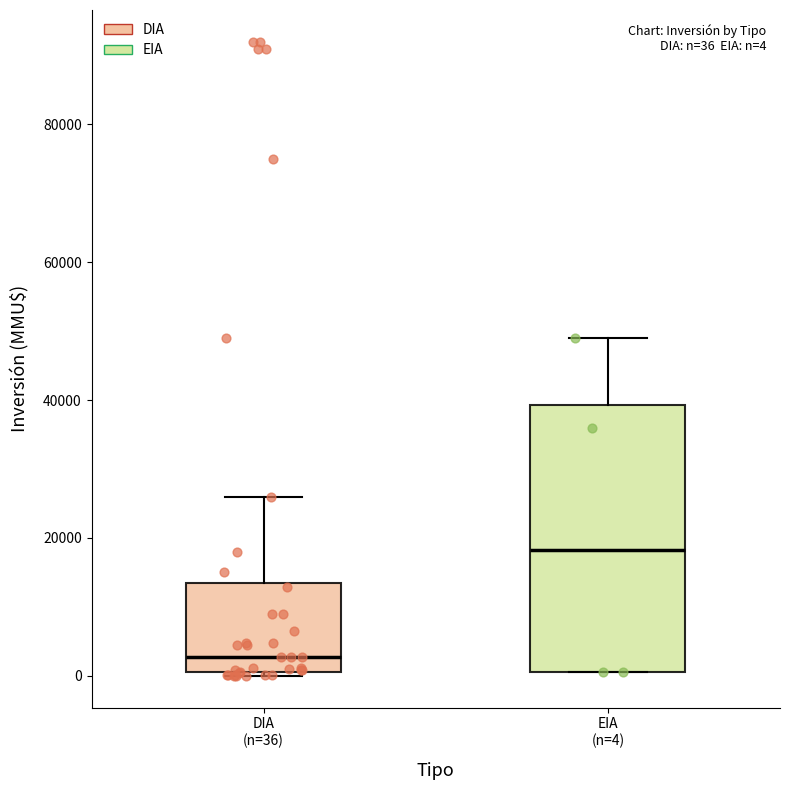

Which box is the tallest, from its lower edge to its upper edge?

EIA (n=4)